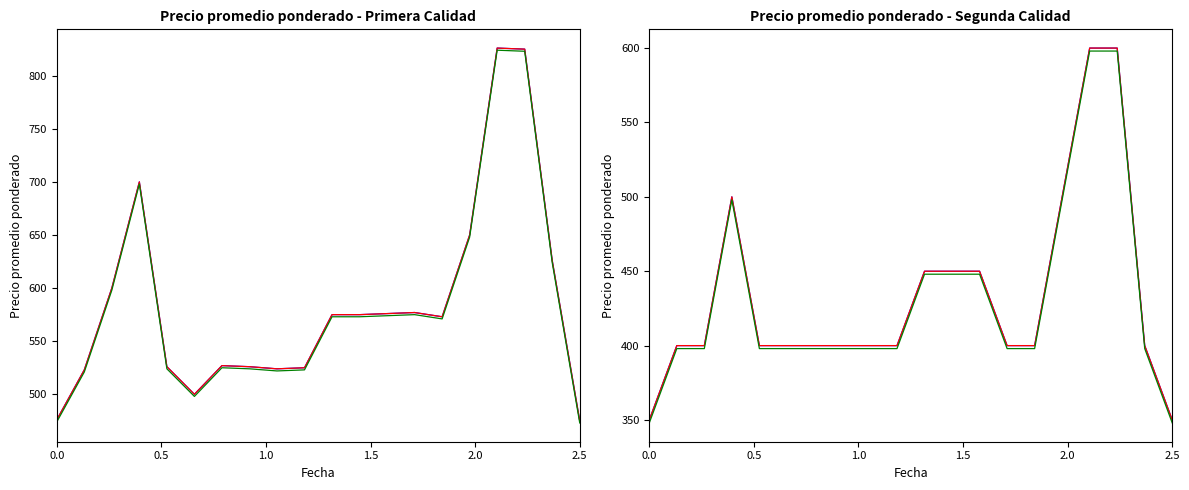

What are all the series names shown in the legend?

Trayectoria 1, Trayectoria 2, Trayectoria 3